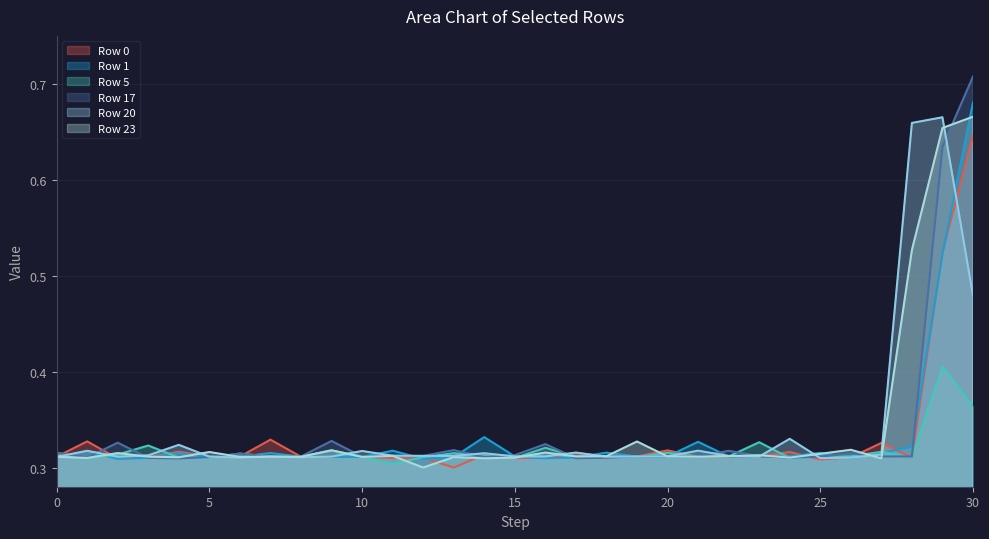

Reading right to left, list all the values displayed in this chart.

Row 0: 0.6	0.5	0.3	0.3	0.3	0.3	0.3	0.3	0.3	0.3	0.3	0.3	0.3	0.3	0.3	0.3	0.3	0.3	0.3	0.3	0.3	0.3	0.3	0.3	0.3	0.3	0.3	0.3	0.3	0.3	0.3
Row 1: 0.7	0.5	0.3	0.3	0.3	0.3	0.3	0.3	0.3	0.3	0.3	0.3	0.3	0.3	0.3	0.3	0.3	0.3	0.3	0.3	0.3	0.3	0.3	0.3	0.3	0.3	0.3	0.3	0.3	0.3	0.3
Row 5: 0.4	0.4	0.3	0.3	0.3	0.3	0.3	0.3	0.3	0.3	0.3	0.3	0.3	0.3	0.3	0.3	0.3	0.3	0.3	0.3	0.3	0.3	0.3	0.3	0.3	0.3	0.3	0.3	0.3	0.3	0.3
Row 17: 0.7	0.6	0.3	0.3	0.3	0.3	0.3	0.3	0.3	0.3	0.3	0.3	0.3	0.3	0.3	0.3	0.3	0.3	0.3	0.3	0.3	0.3	0.3	0.3	0.3	0.3	0.3	0.3	0.3	0.3	0.3
Row 20: 0.5	0.7	0.7	0.3	0.3	0.3	0.3	0.3	0.3	0.3	0.3	0.3	0.3	0.3	0.3	0.3	0.3	0.3	0.3	0.3	0.3	0.3	0.3	0.3	0.3	0.3	0.3	0.3	0.3	0.3	0.3
Row 23: 0.7	0.7	0.5	0.3	0.3	0.3	0.3	0.3	0.3	0.3	0.3	0.3	0.3	0.3	0.3	0.3	0.3	0.3	0.3	0.3	0.3	0.3	0.3	0.3	0.3	0.3	0.3	0.3	0.3	0.3	0.3